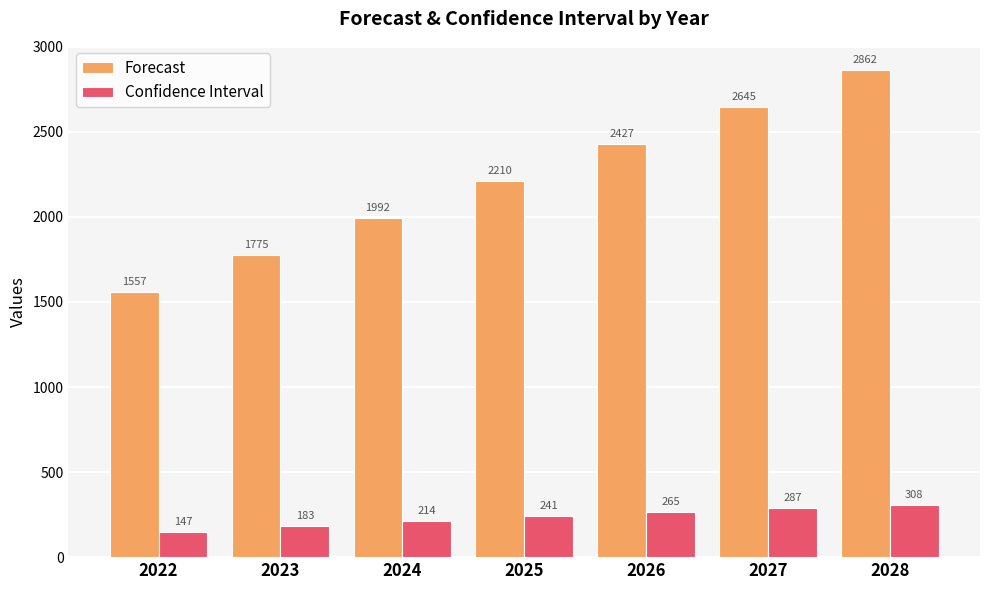

How many groups of bars are there?

7